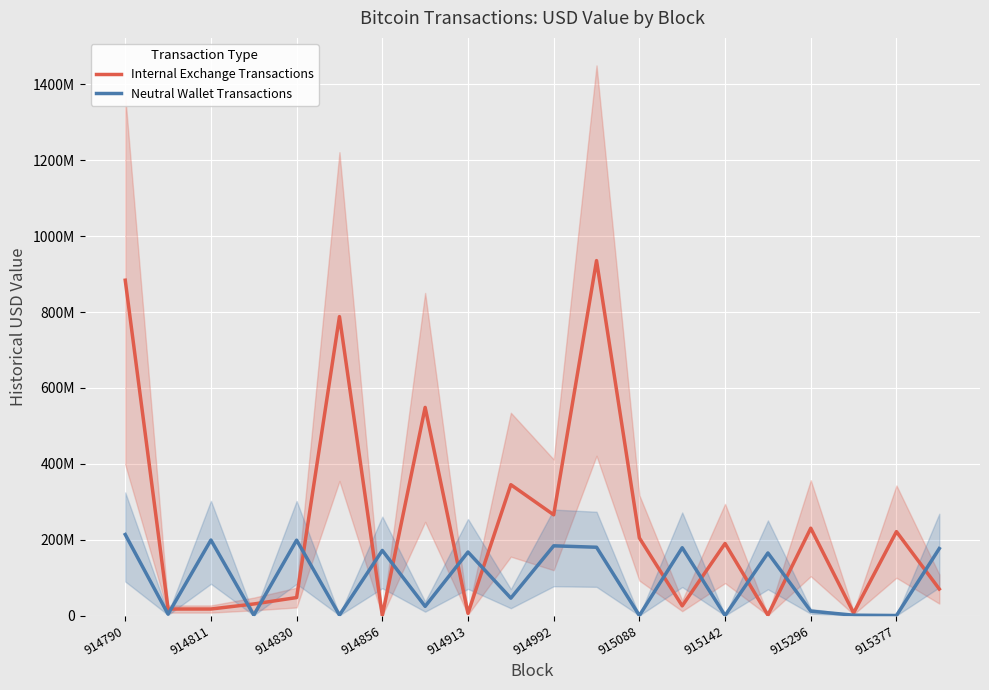

Is the value of Neutral Wallet Transactions at 914811 greater than the value of Internal Exchange Transactions at 915088?

No